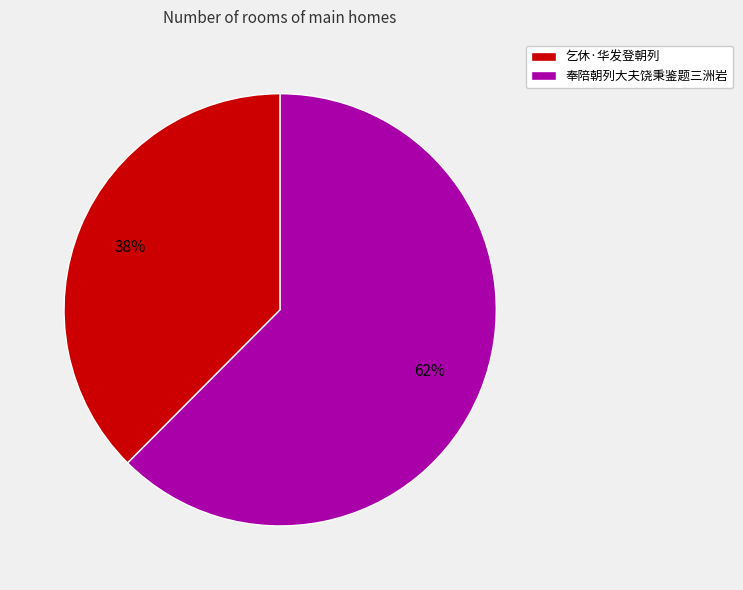

To the nearest percent, what percentage of the pie is 奉陪朝列大夫饶秉鉴题三洲岩?

62%